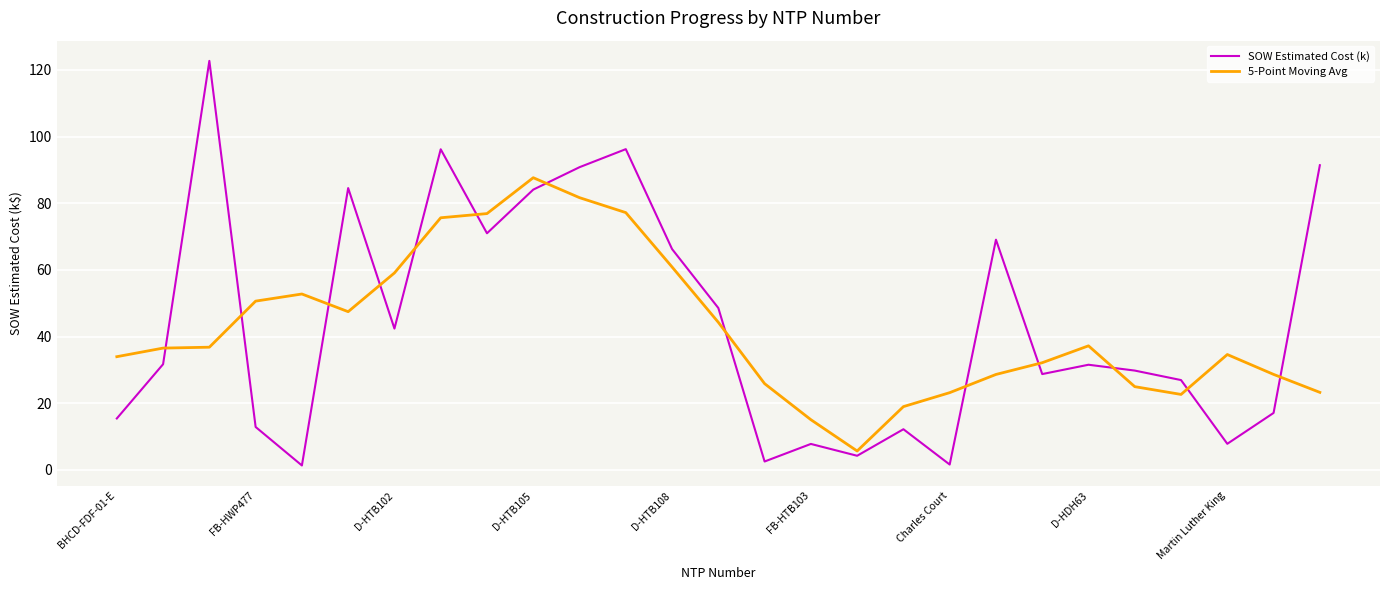

How many values in the SOW Estimated Cost (k) series exceed 31?

14